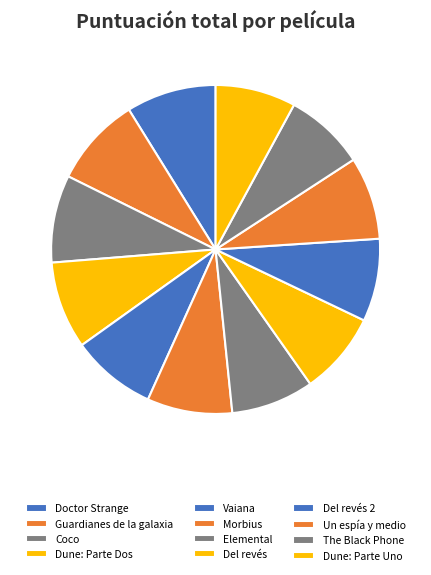

How many slices are in this pie chart?

12